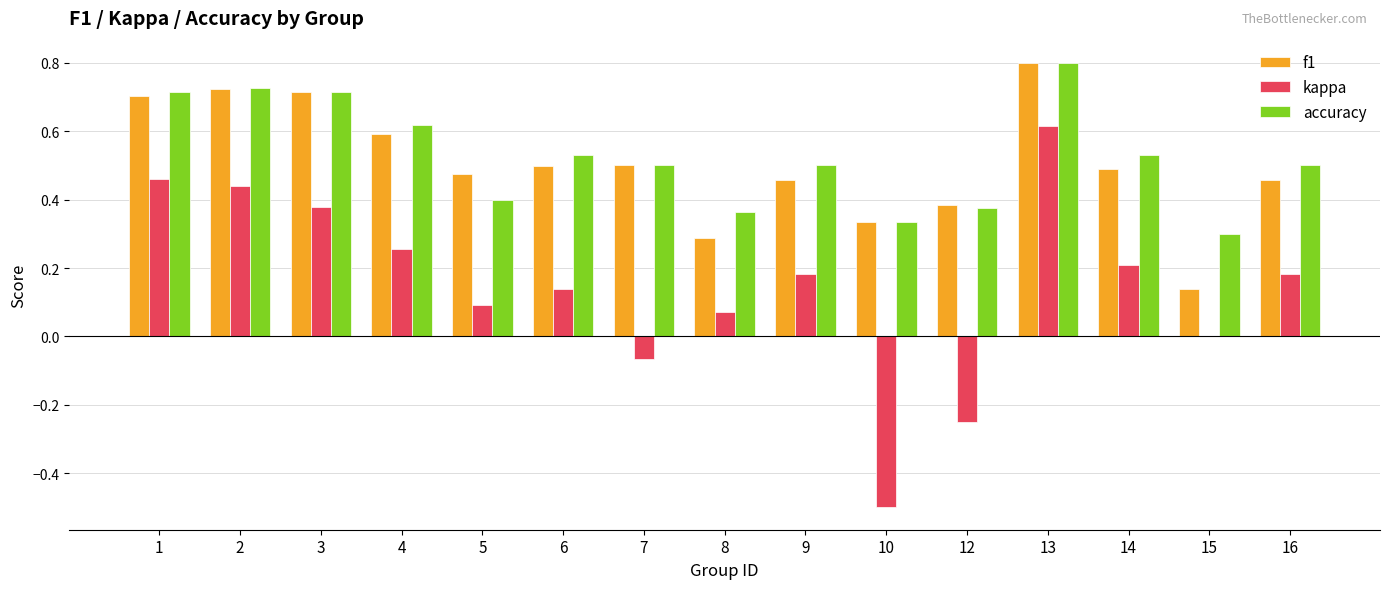

What is the sum of the accuracy values at 4 and 14?

1.1